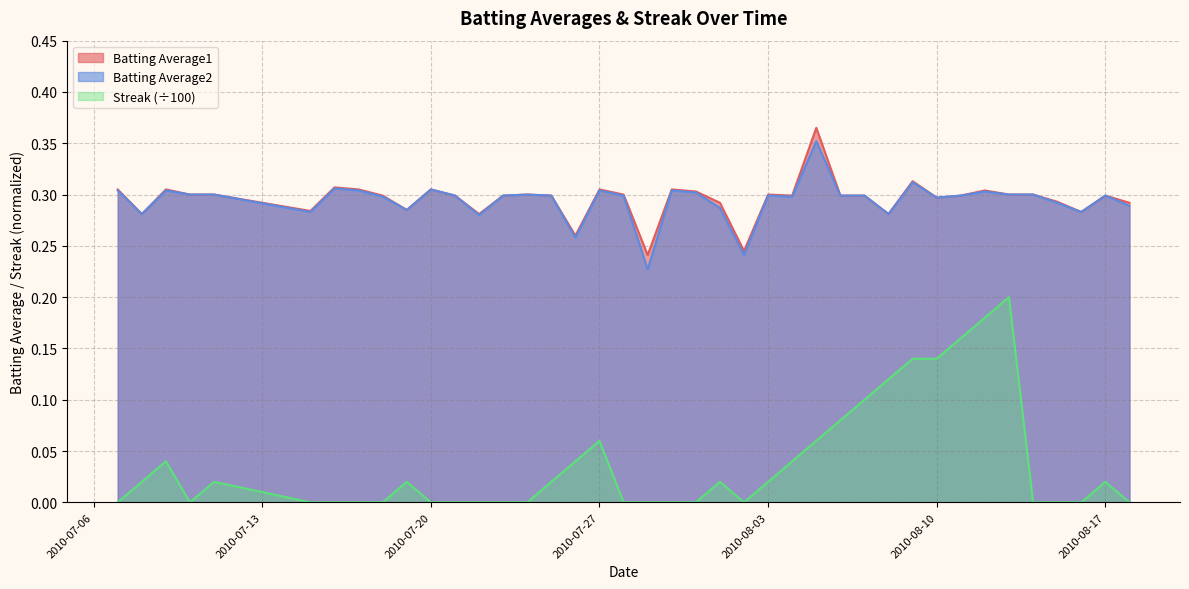

List the series in order of their peak value, lowest first.

Streak (÷100), Batting Average2, Batting Average1